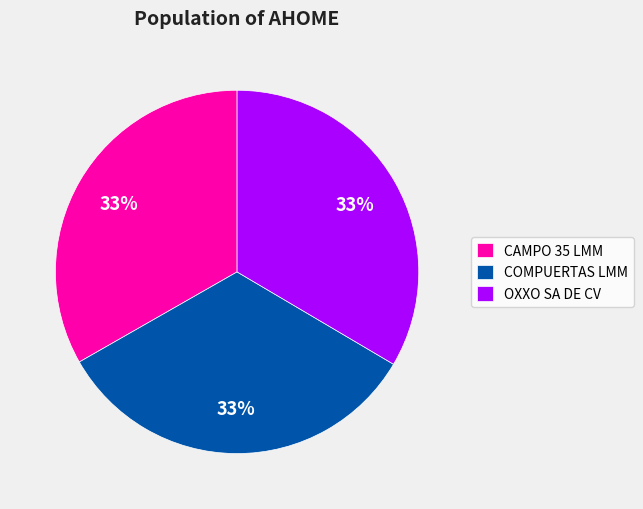

Is it true that OXXO SA DE CV is 33% of the pie?

True